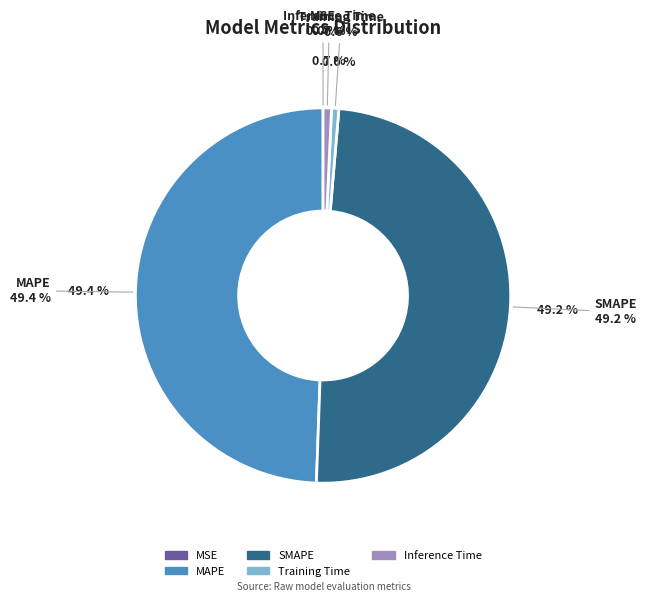

What percentage do MAPE and SMAPE together represent?

98.7%